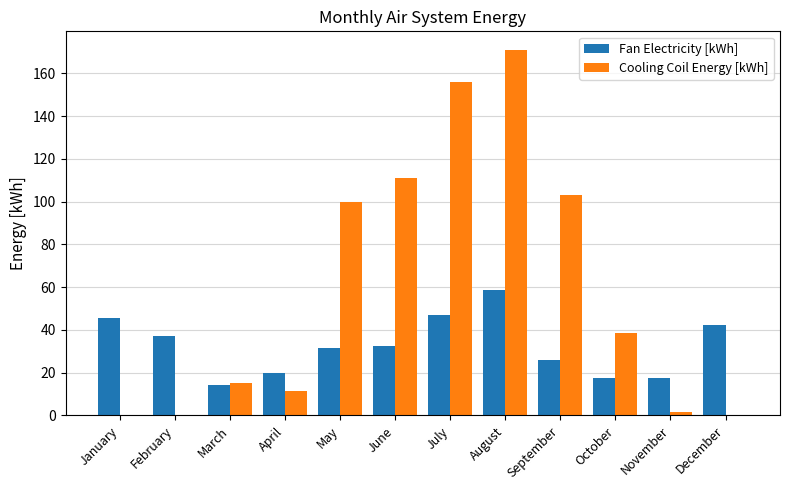

How many categories are shown in the chart?

12